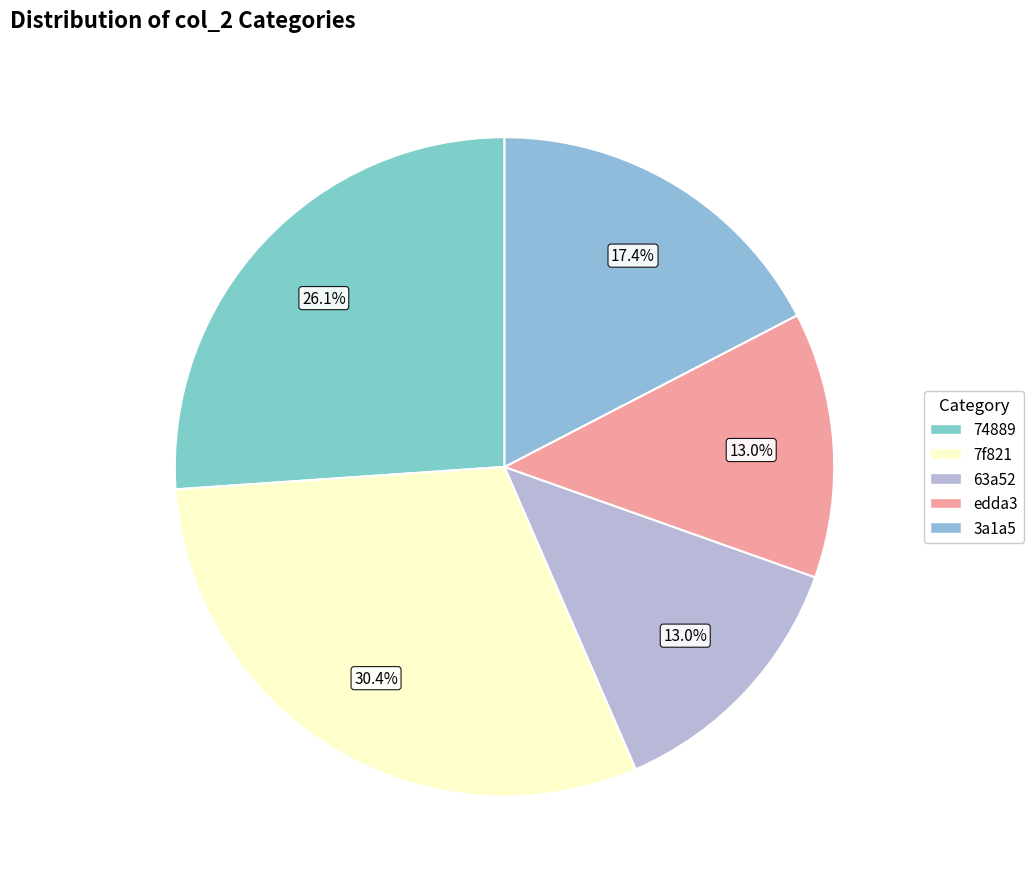

Is it true that 7f821 is 30% of the pie?

True